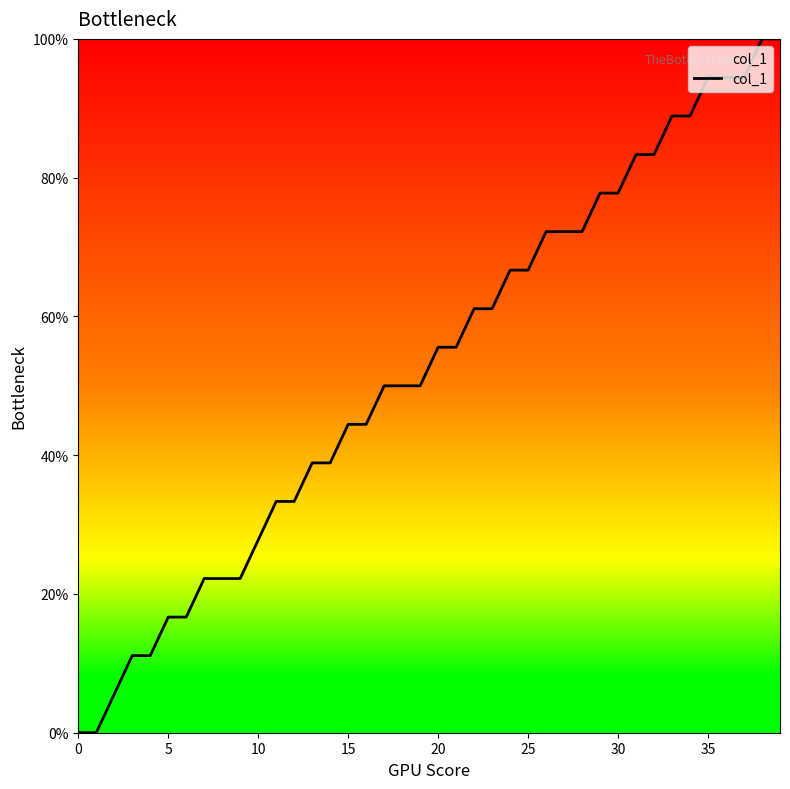

What is the difference between the maximum and minimum values?

100.0